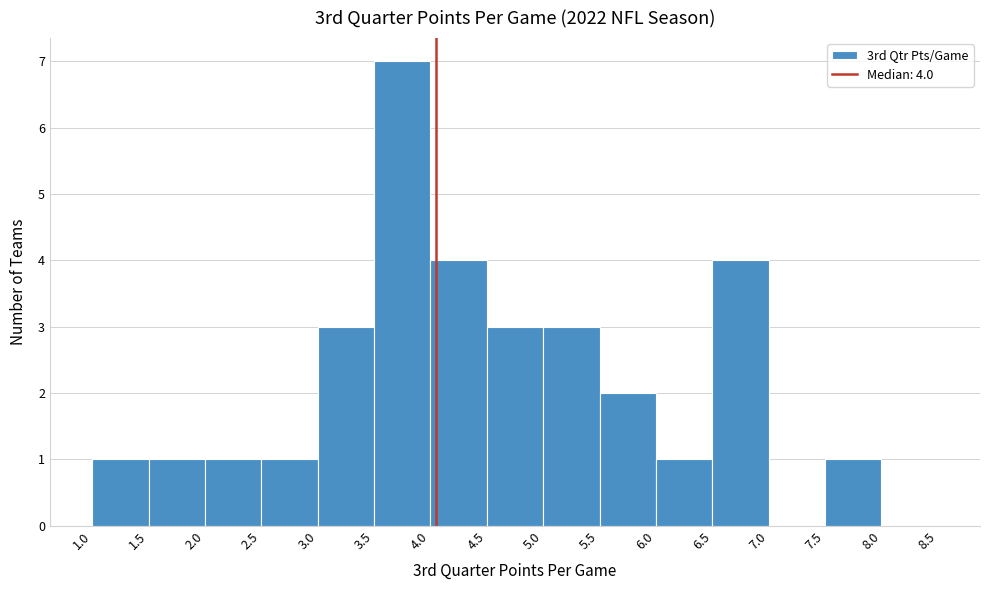

Over which range of the x-axis is the bar tallest?

3.5 to 4.0